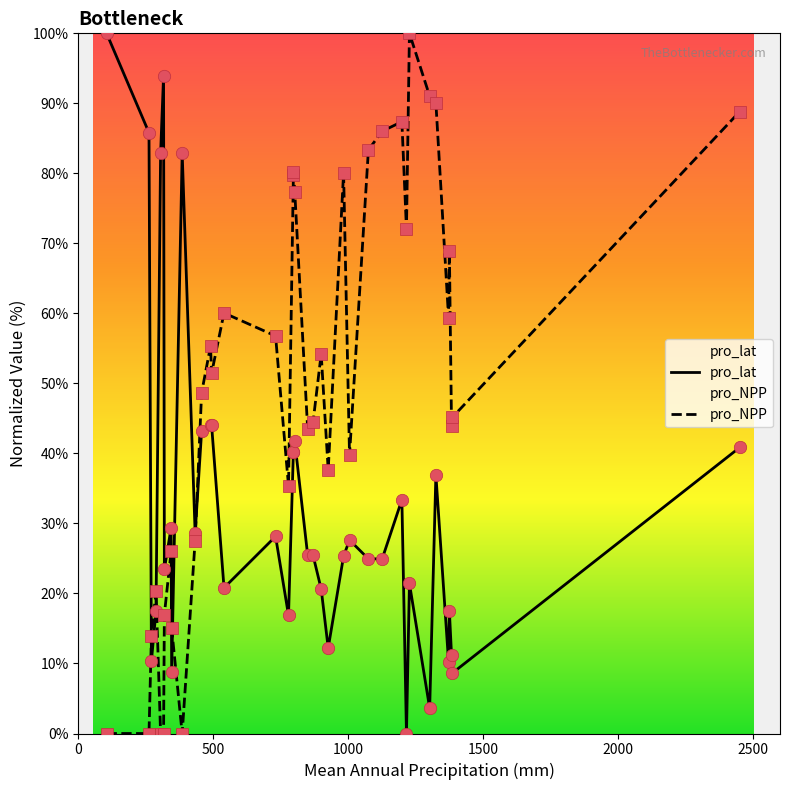

Which series contains the highest Y value?

pro_lat